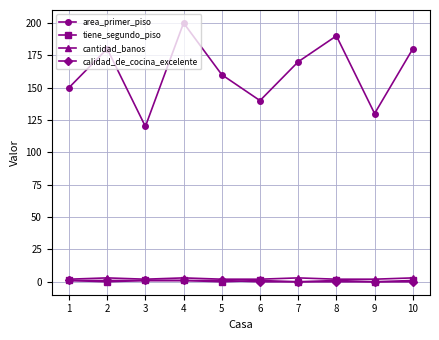

Which series changed the most between 1 and 3?

area_primer_piso